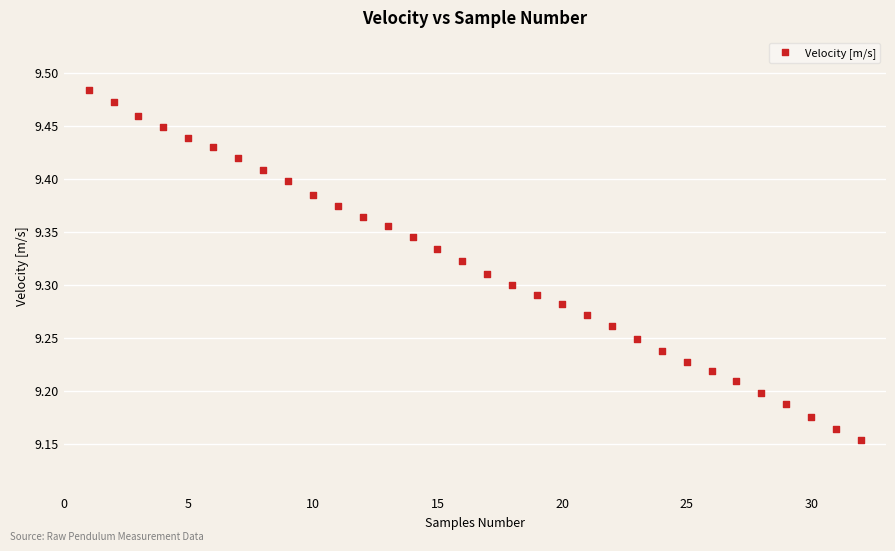

What is the range of Y values (max minus min)?

0.3